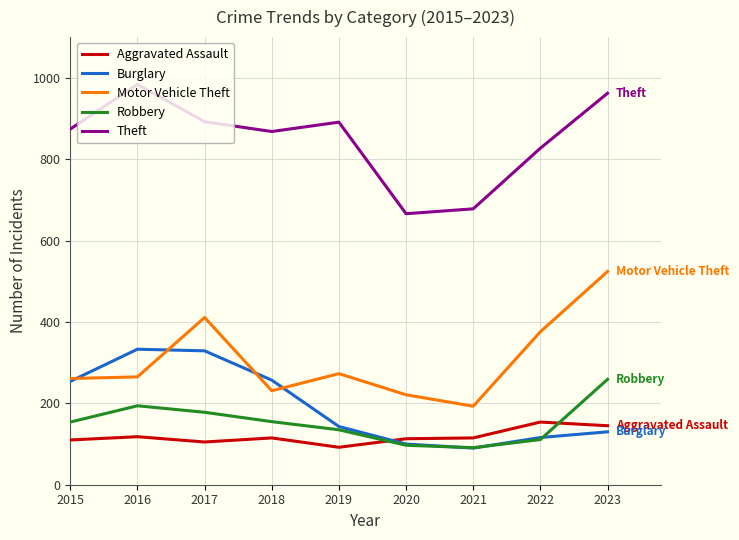

Rank the series by their maximum value, from highest to lowest.

Theft, Motor Vehicle Theft, Burglary, Robbery, Aggravated Assault